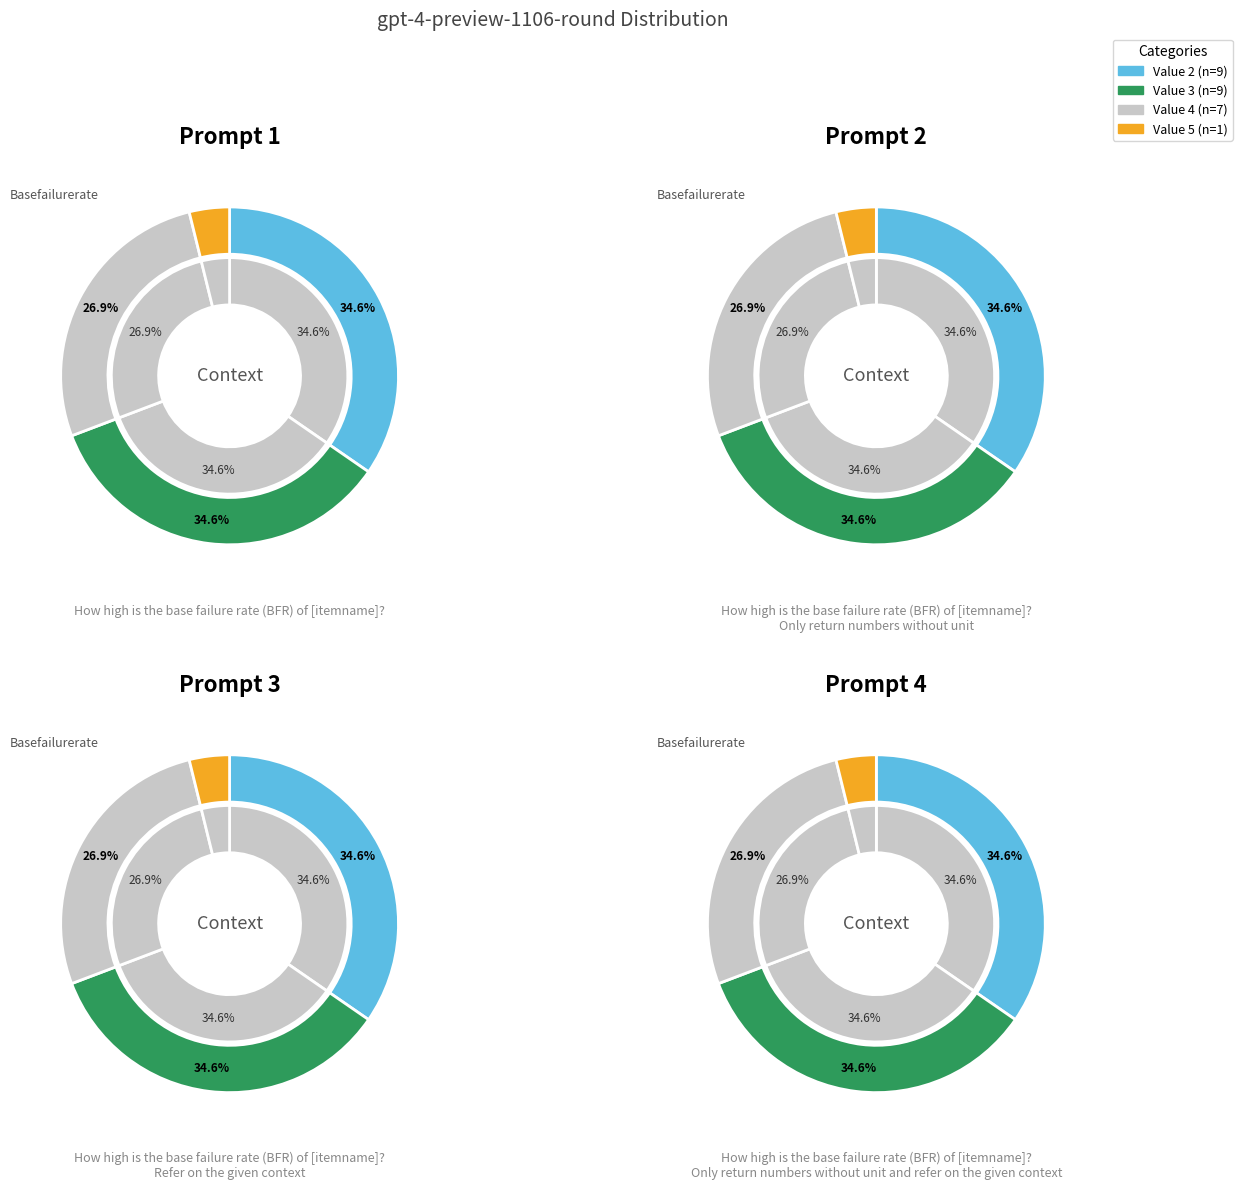

Is 20 the majority of the pie?

No